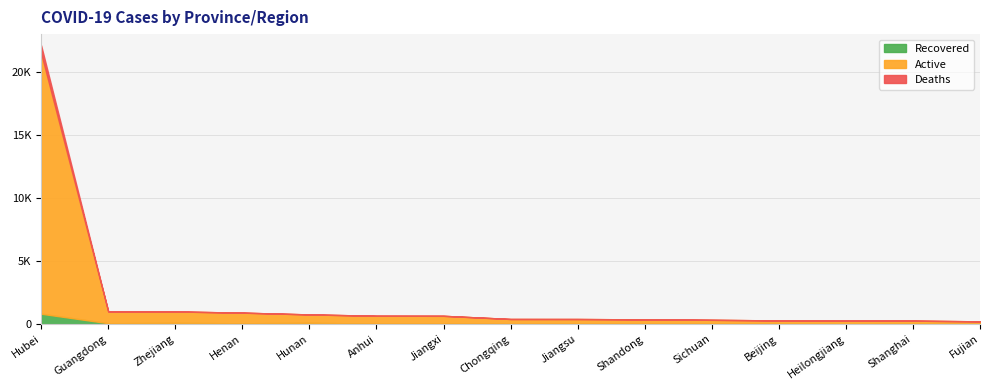

Does the chart have visible grid lines?

Yes